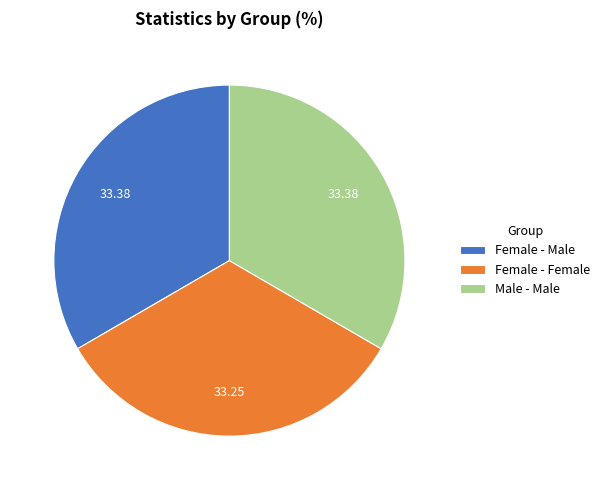

Combined, do Female - Male and Male - Male account for over 50%?

Yes